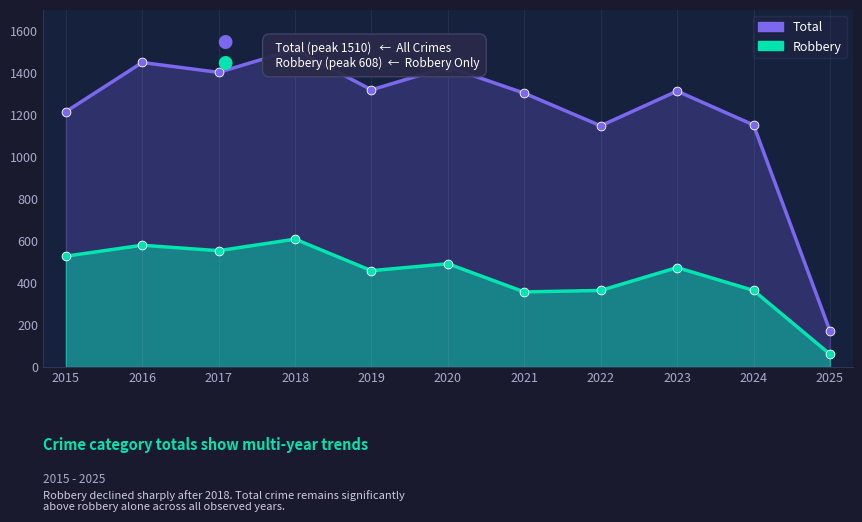

Which series has the widest spread of Y values?

Total